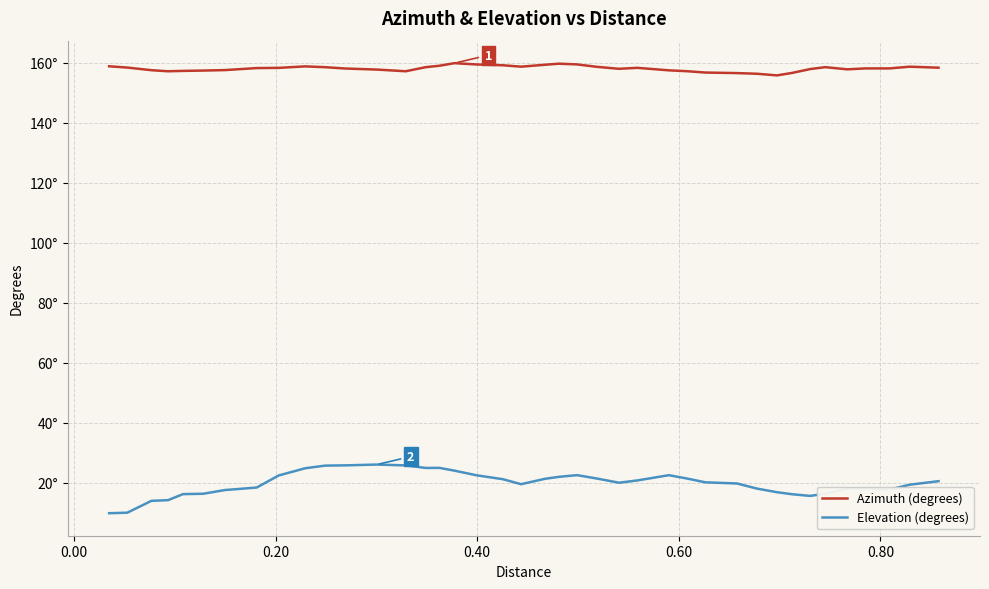

What is the value of the Elevation (degrees) point at the 20th from the left?

19.5